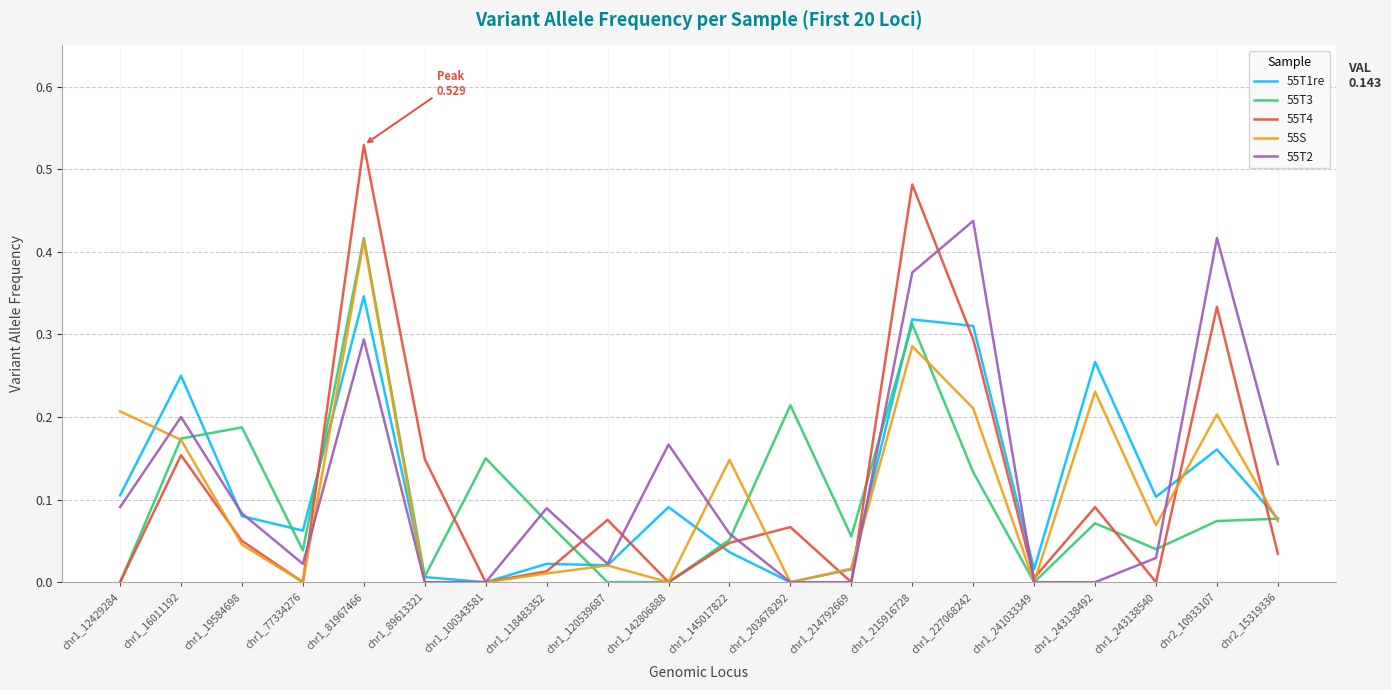

Does the chart have visible grid lines?

Yes